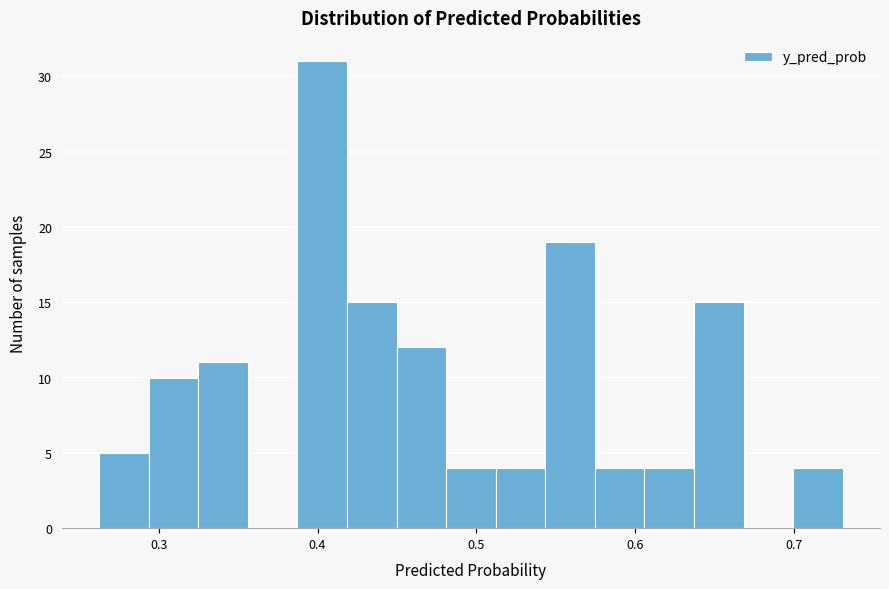

Read against the x-axis, roughly where is the centre of the tallest bar?

0.40